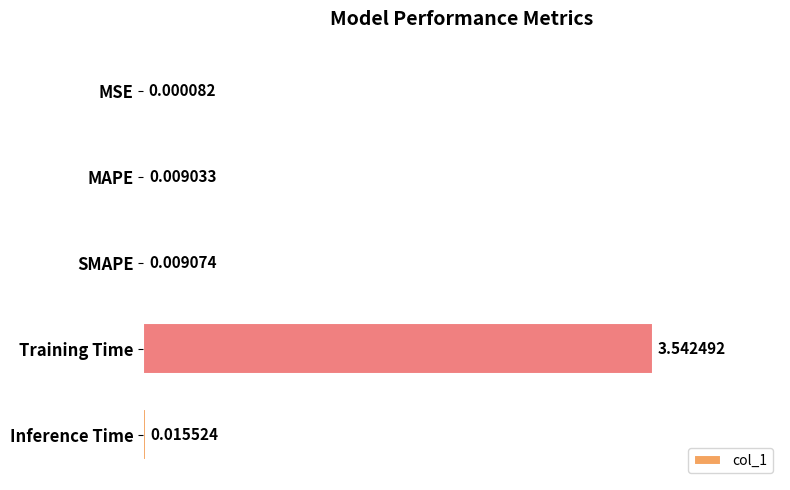

Which has a higher value, Training Time or MSE?

Training Time